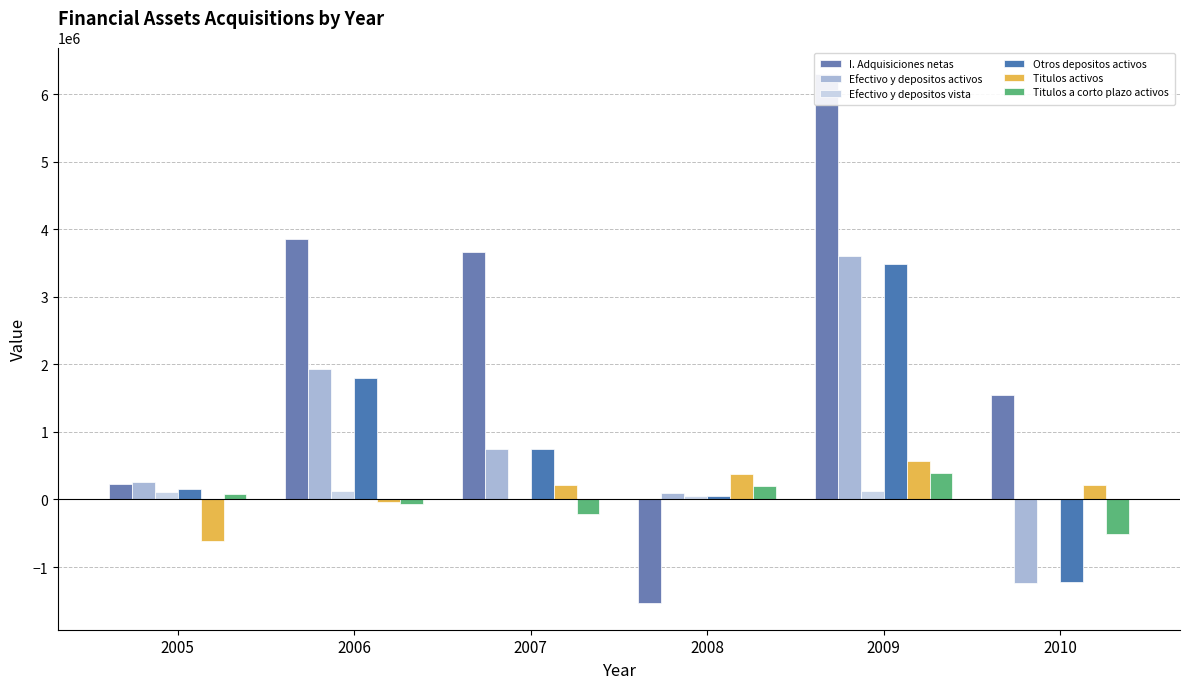

How many negative values does the Efectivo y depositos activos series have?

1